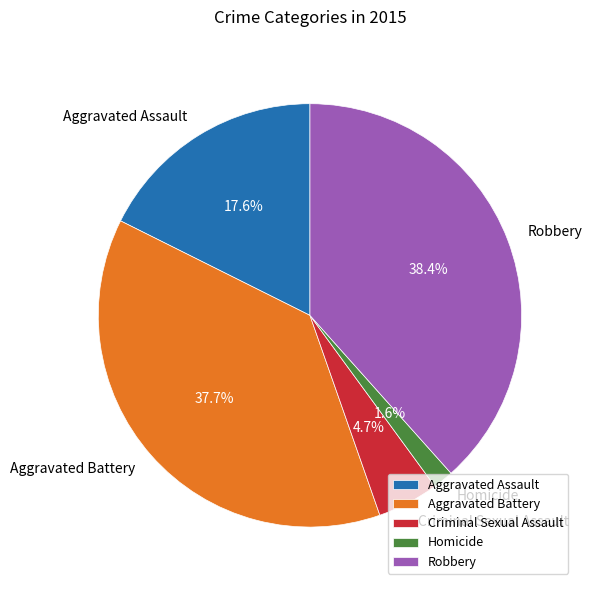

Is the sum of Aggravated Assault and Aggravated Battery greater than half?

Yes